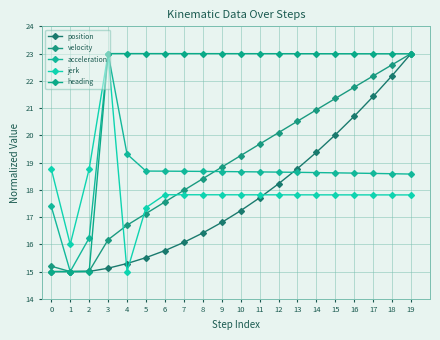

List the labels in order of heading value, largest first.

3, 4, 5, 6, 7, 8, 9, 10, 11, 12, 13, 14, 15, 16, 17, 18, 19, 0, 1, 2